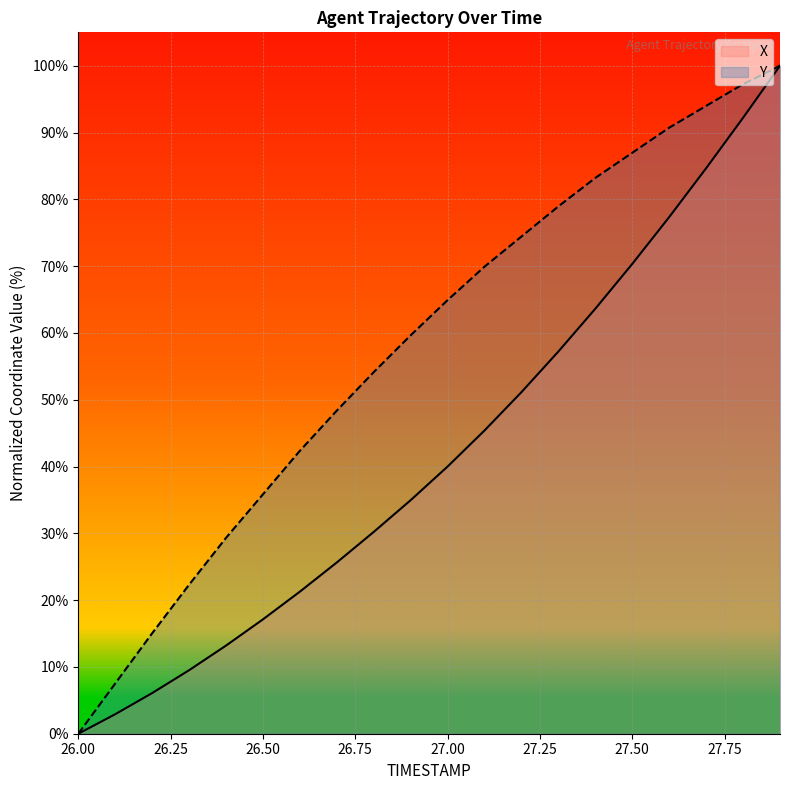

What is the label of the 14th point from the left?

27.3